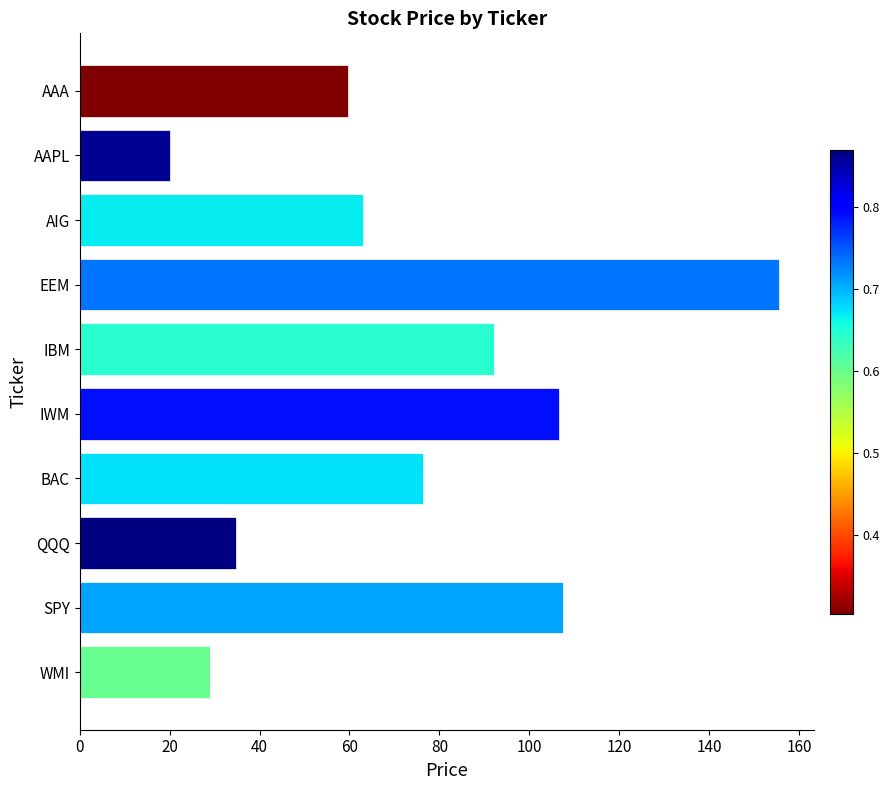

Where is the data nearest to the value 87?

IBM